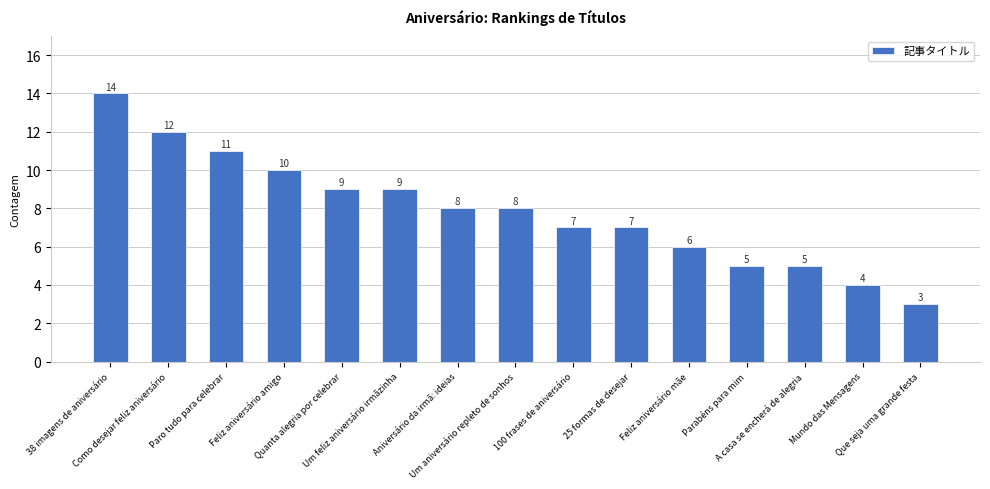

What is the average value?

8